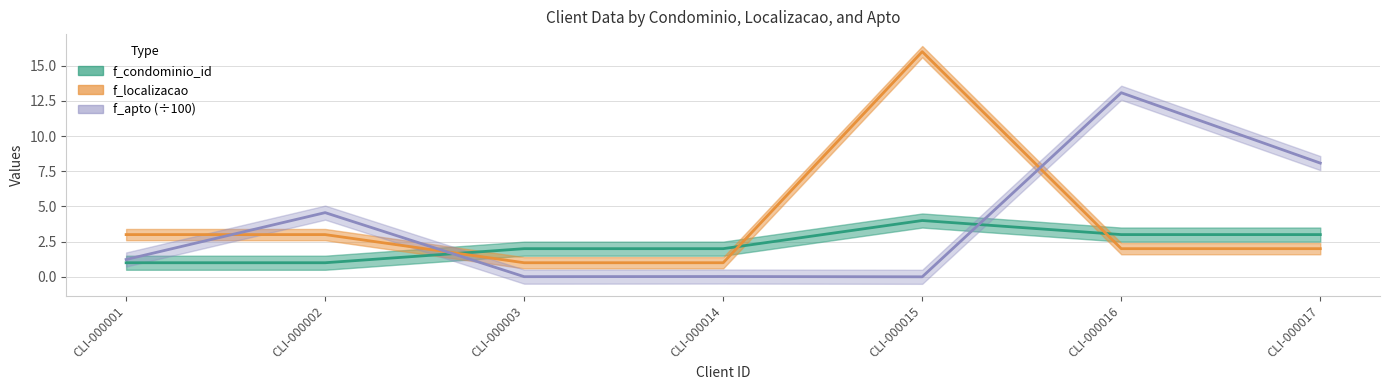

True or false: f_condominio_id and f_localizacao intersect in this chart.

True